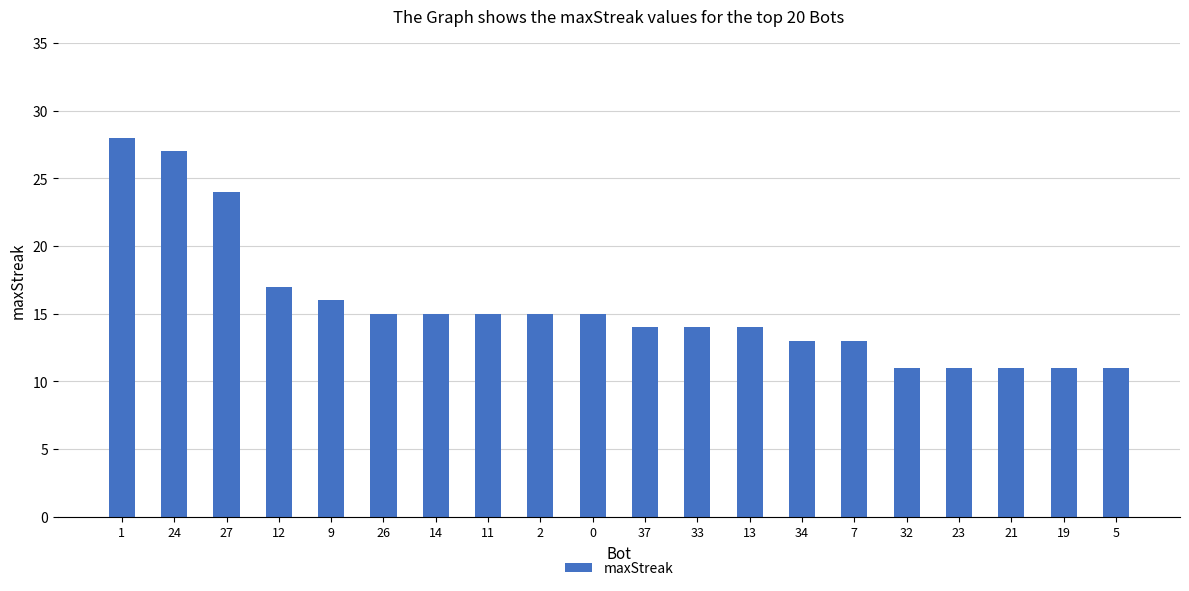

What is the ratio of the value at 32 to the value at 27?

0.5